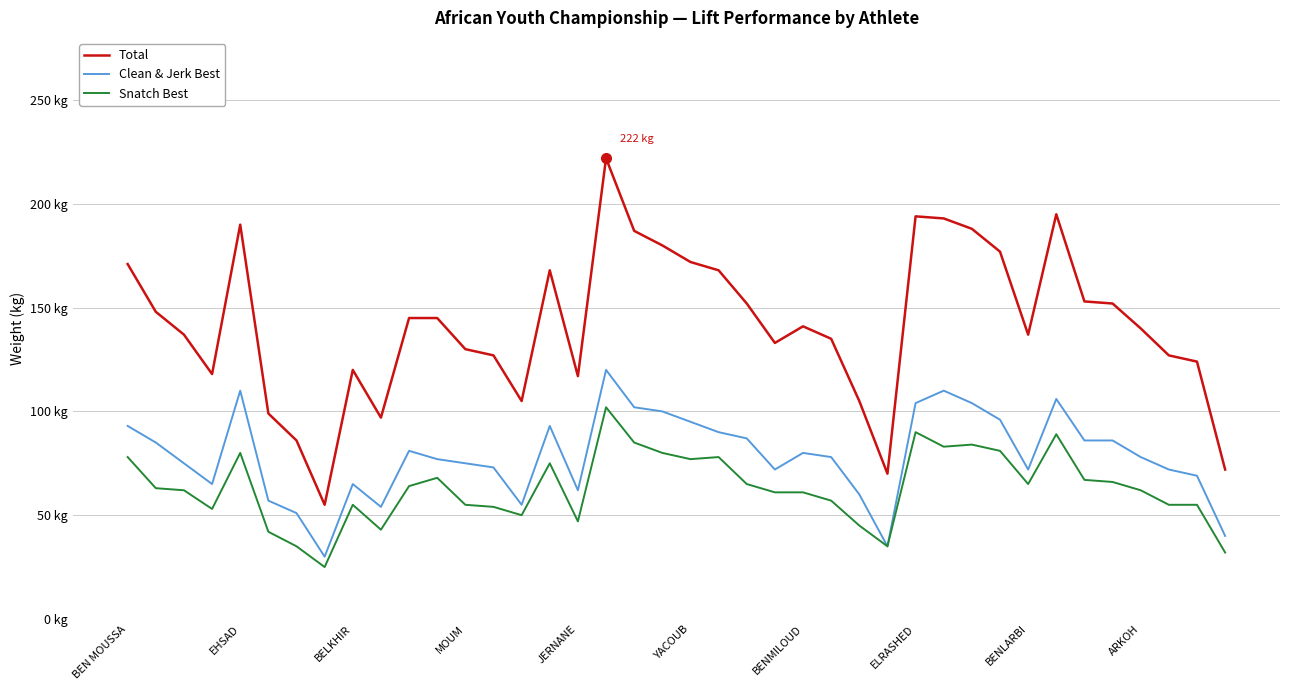

Reading right to left, transcribe all the data shown in this chart.

Total: 72	124	127	140	152	153	195	137	177	188	193	194	70	105	135	141	133	152	168	172	180	187	222	117	168	105	127	130	145	145	97	120	55	86	99	190	118	137	148	171
Clean & Jerk Best: 40	69	72	78	86	86	106	72	96	104	110	104	35	60	78	80	72	87	90	95	100	102	120	62	93	55	73	75	77	81	54	65	30	51	57	110	65	75	85	93
Snatch Best: 32	55	55	62	66	67	89	65	81	84	83	90	35	45	57	61	61	65	78	77	80	85	102	47	75	50	54	55	68	64	43	55	25	35	42	80	53	62	63	78